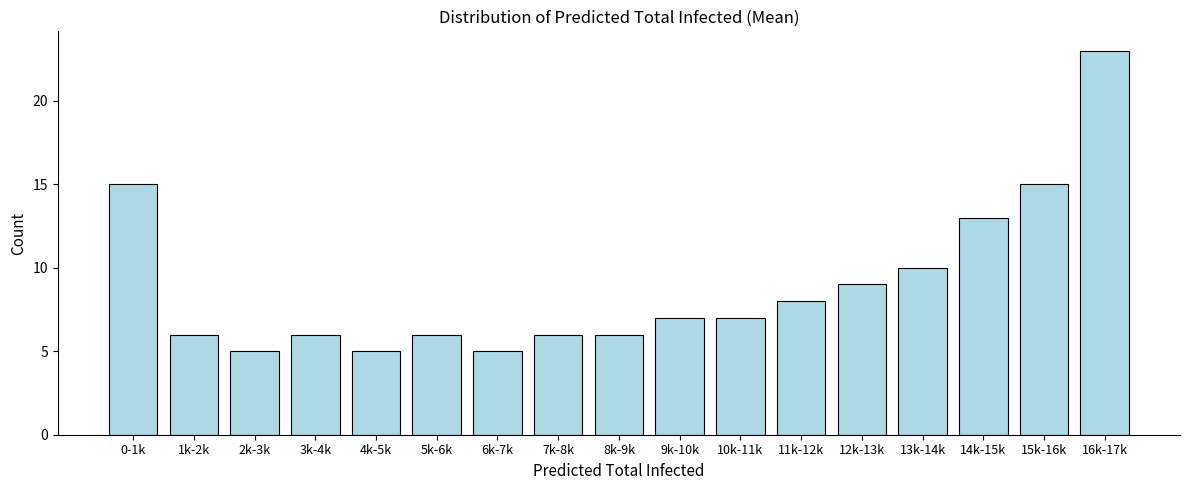

Reading left to right, transcribe all the data shown in this chart.

0-1k=15	1k-2k=6	2k-3k=5	3k-4k=6	4k-5k=5	5k-6k=6	6k-7k=5	7k-8k=6	8k-9k=6	9k-10k=7	10k-11k=7	11k-12k=8	12k-13k=9	13k-14k=10	14k-15k=13	15k-16k=15	16k-17k=23